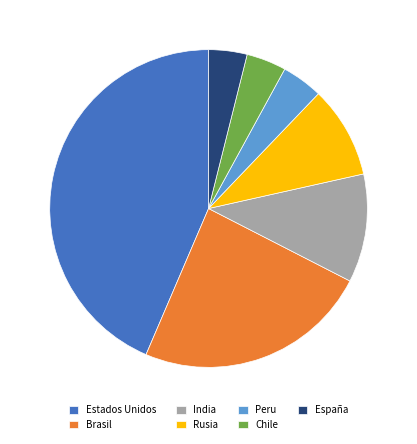

Which slice is the largest?

Estados Unidos